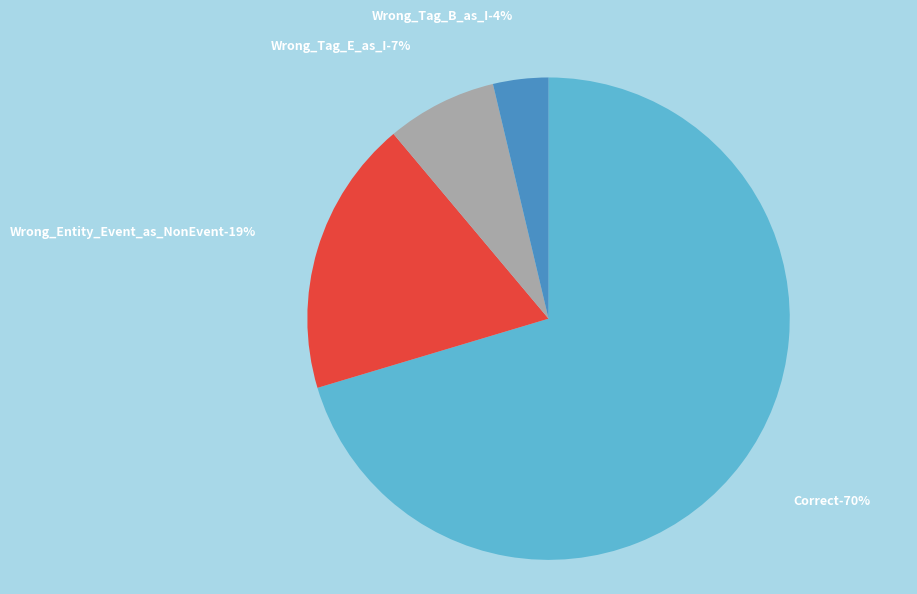

True or false: Wrong_Tag_B_as_I accounts for 1% of the total.

False